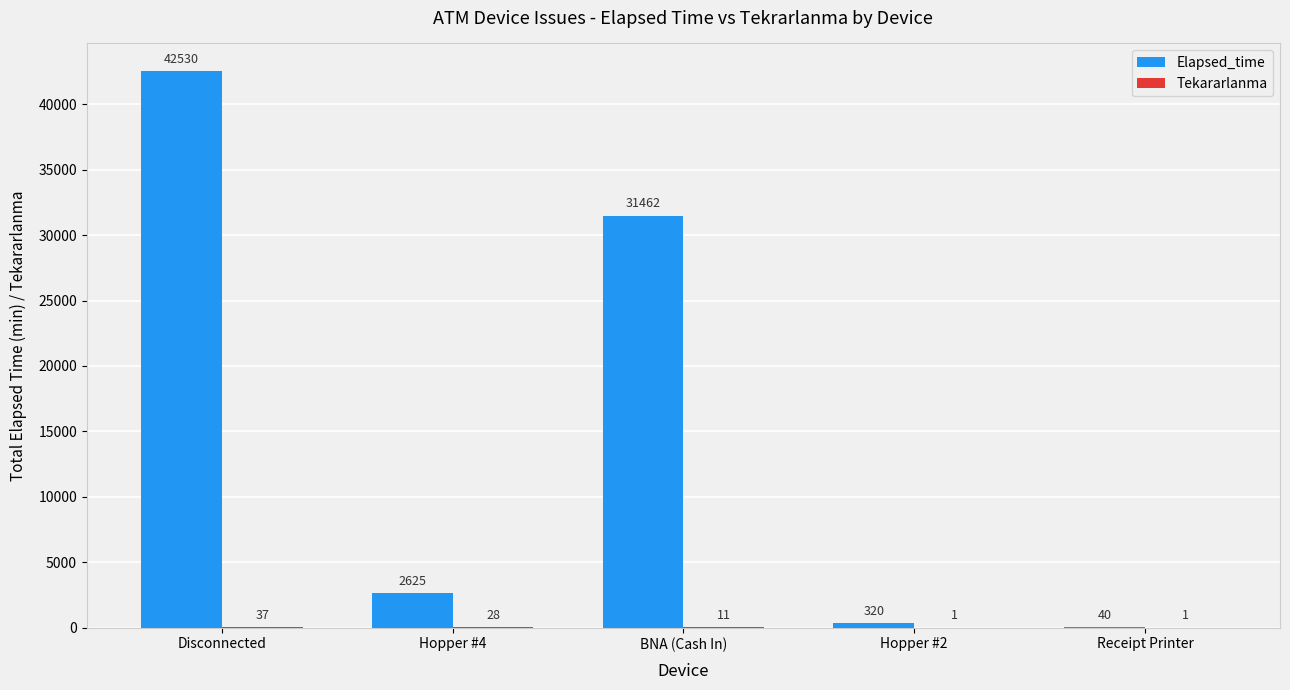

What is the difference between the Elapsed_time values at BNA (Cash In) and Hopper #4?

28837